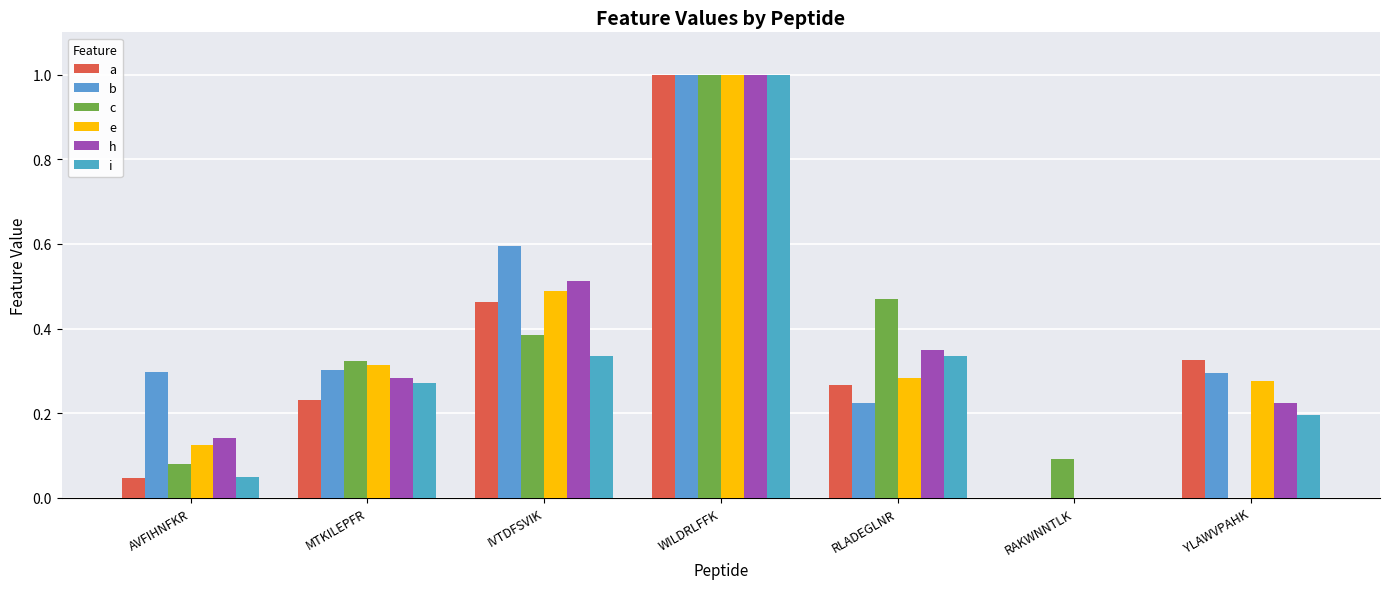

What are all the series names shown in the legend?

a, b, c, e, h, i